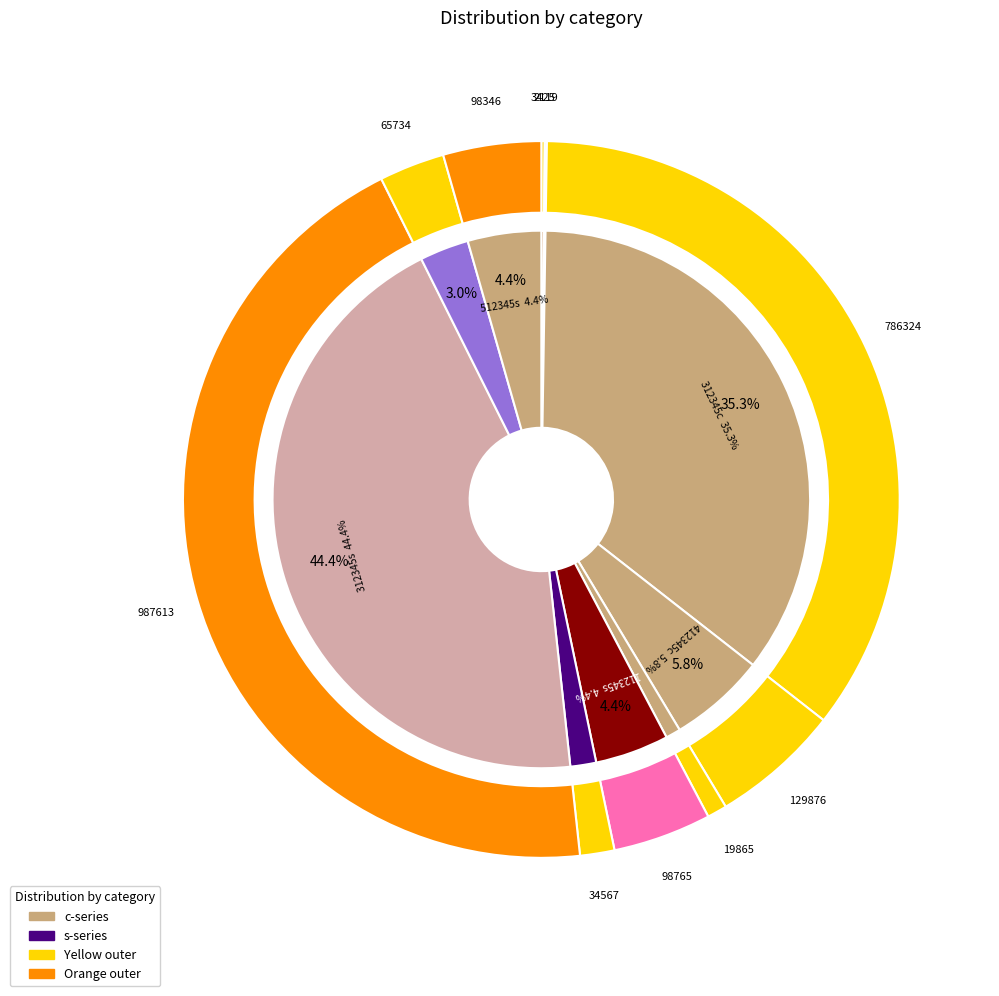

To the nearest percent, what is the average slice percentage?

10%